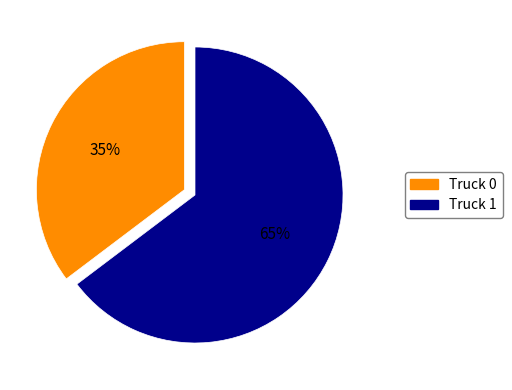

To the nearest percent, what portion does Truck 1 represent?

65%